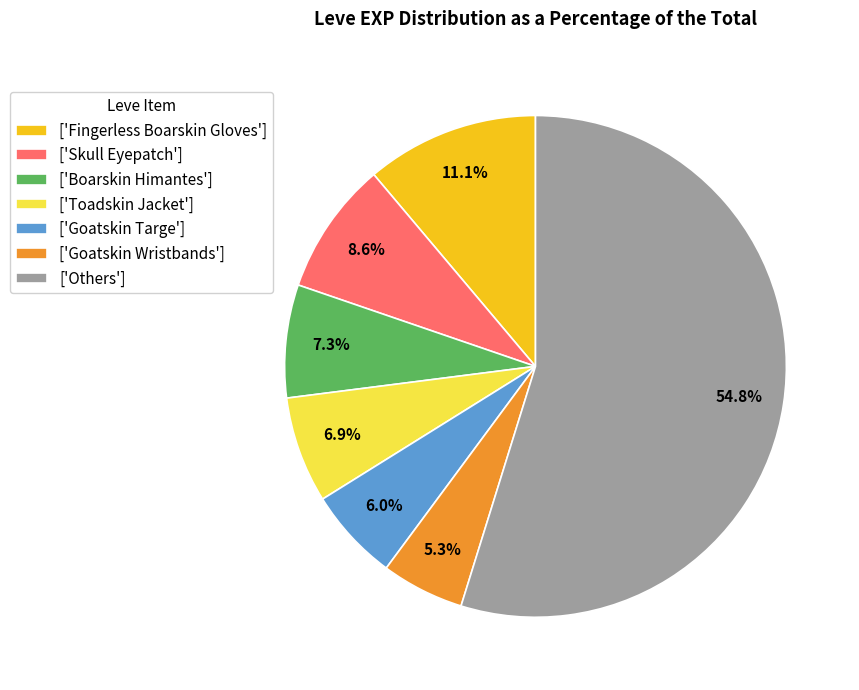

Approximately how many times larger is the value at ['Others'] compared to ['Goatskin Wristbands']?

10.3